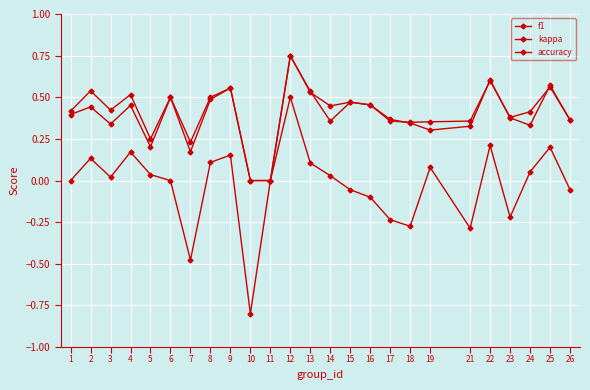

Does the chart display data point markers on the line(s)?

Yes